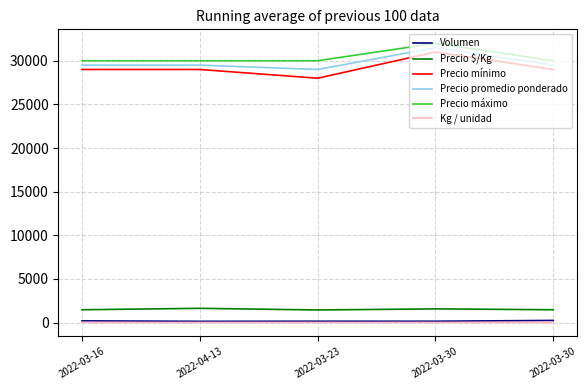

Reading left to right, what are all the values shown in this chart?

Volumen: 2022-03-16=200	2022-04-13=150	2022-03-23=160	2022-03-30=160	2022-03-30=250
Precio $/Kg: 2022-03-16=1475	2022-04-13=1639	2022-03-23=1450	2022-03-30=1575	2022-03-30=1475
Precio mínimo: 2022-03-16=29000	2022-04-13=29000	2022-03-23=28000	2022-03-30=31000	2022-03-30=29000
Precio promedio ponderado: 2022-03-16=29500	2022-04-13=29500	2022-03-23=29000	2022-03-30=31500	2022-03-30=29500
Precio máximo: 2022-03-16=30000	2022-04-13=30000	2022-03-23=30000	2022-03-30=32000	2022-03-30=30000
Kg / unidad: 2022-03-16=20	2022-04-13=18	2022-03-23=20	2022-03-30=20	2022-03-30=20